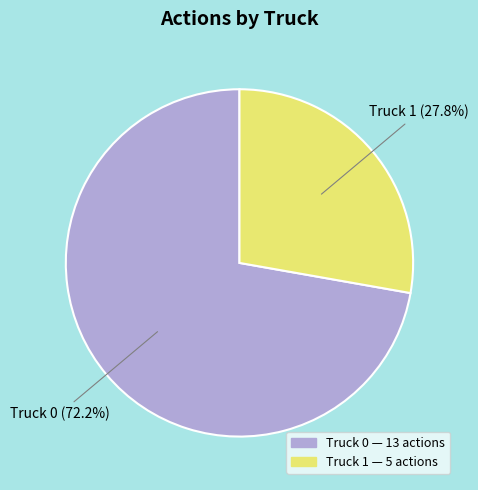

To the nearest percent, what percentage of the pie is Truck 1?

28%